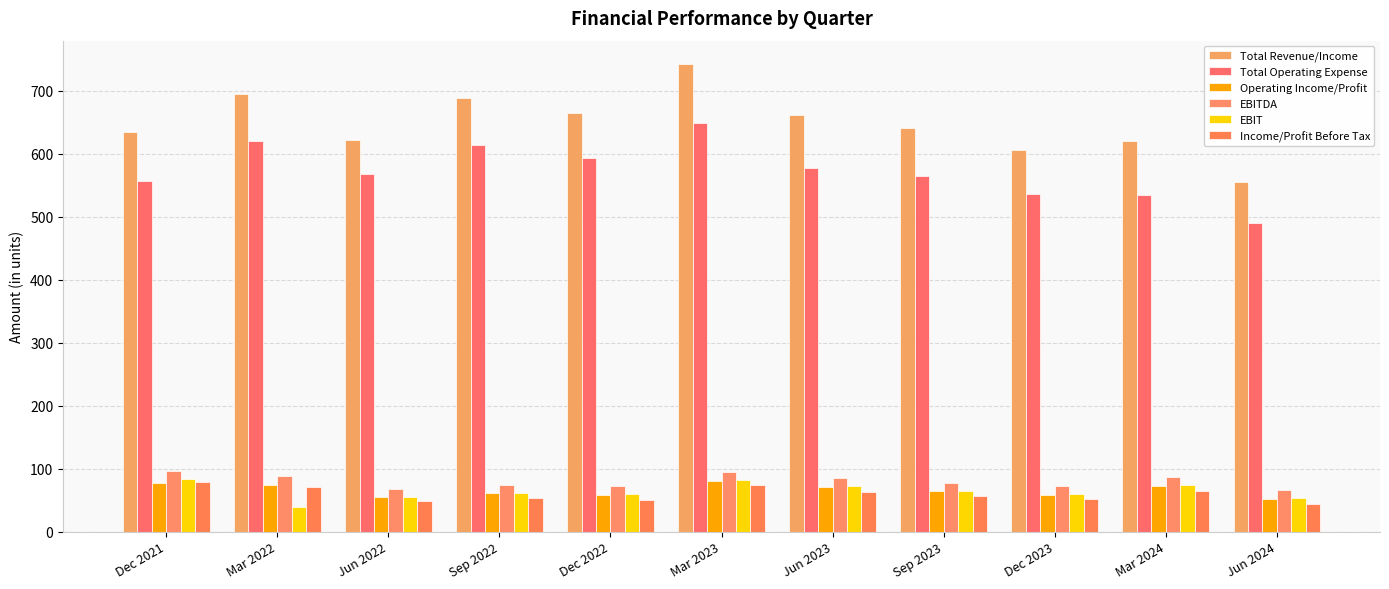

How many bars are there in total?

66